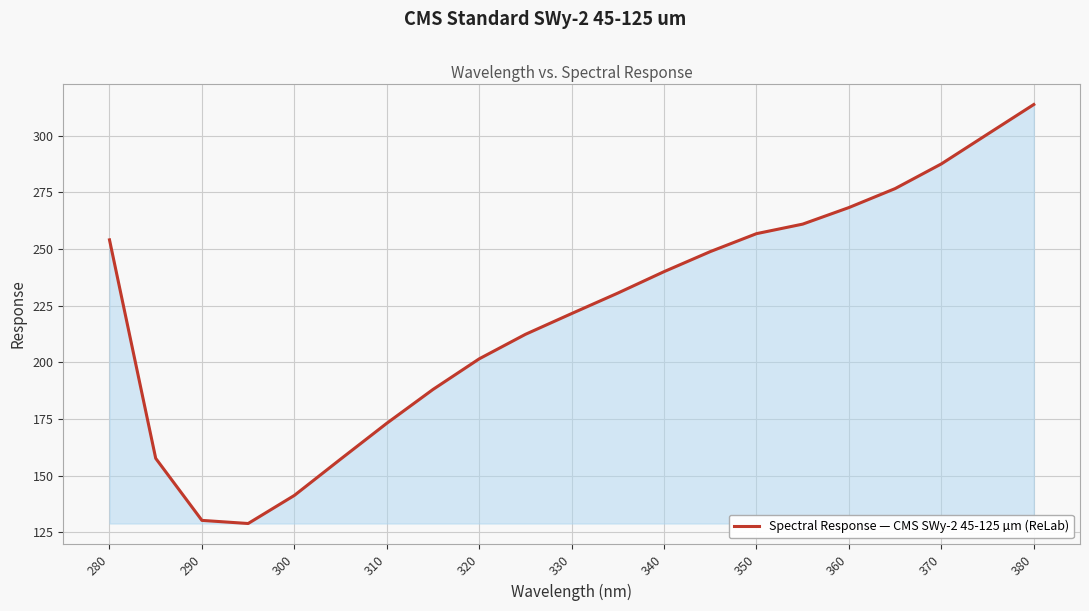

What is the maximum value shown in the chart?

313.8